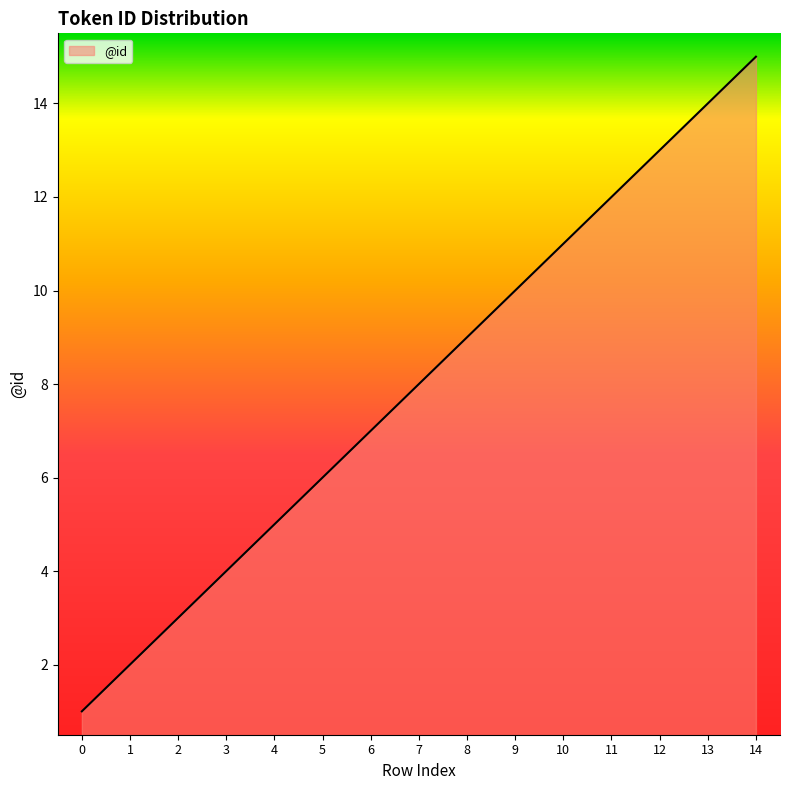

The chart shows a value of 9 at 8. True or false?

True